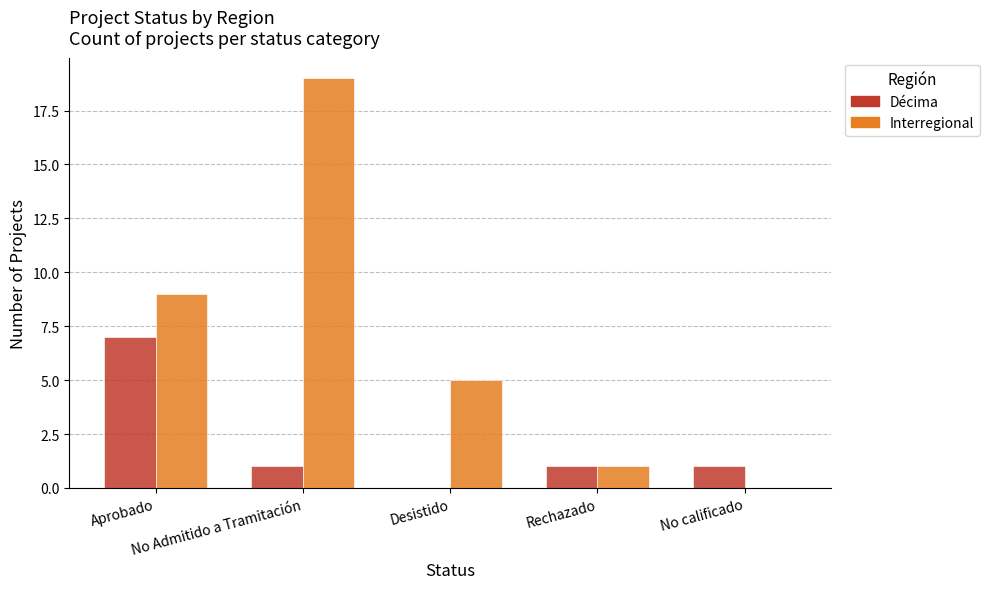

The Décima series shows 1 at No calificado. True or false?

True